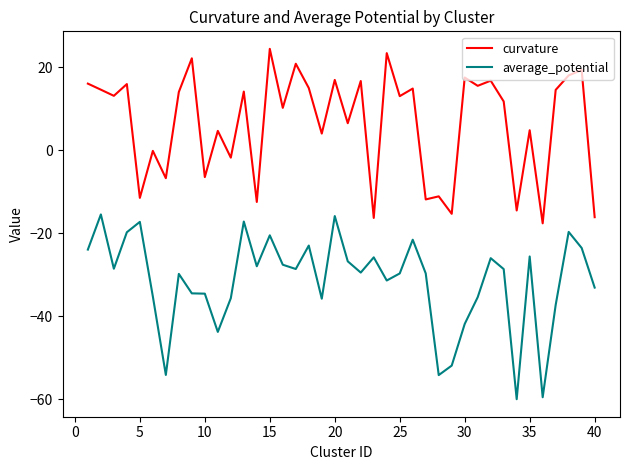

List the series in order of their peak value, lowest first.

average_potential, curvature